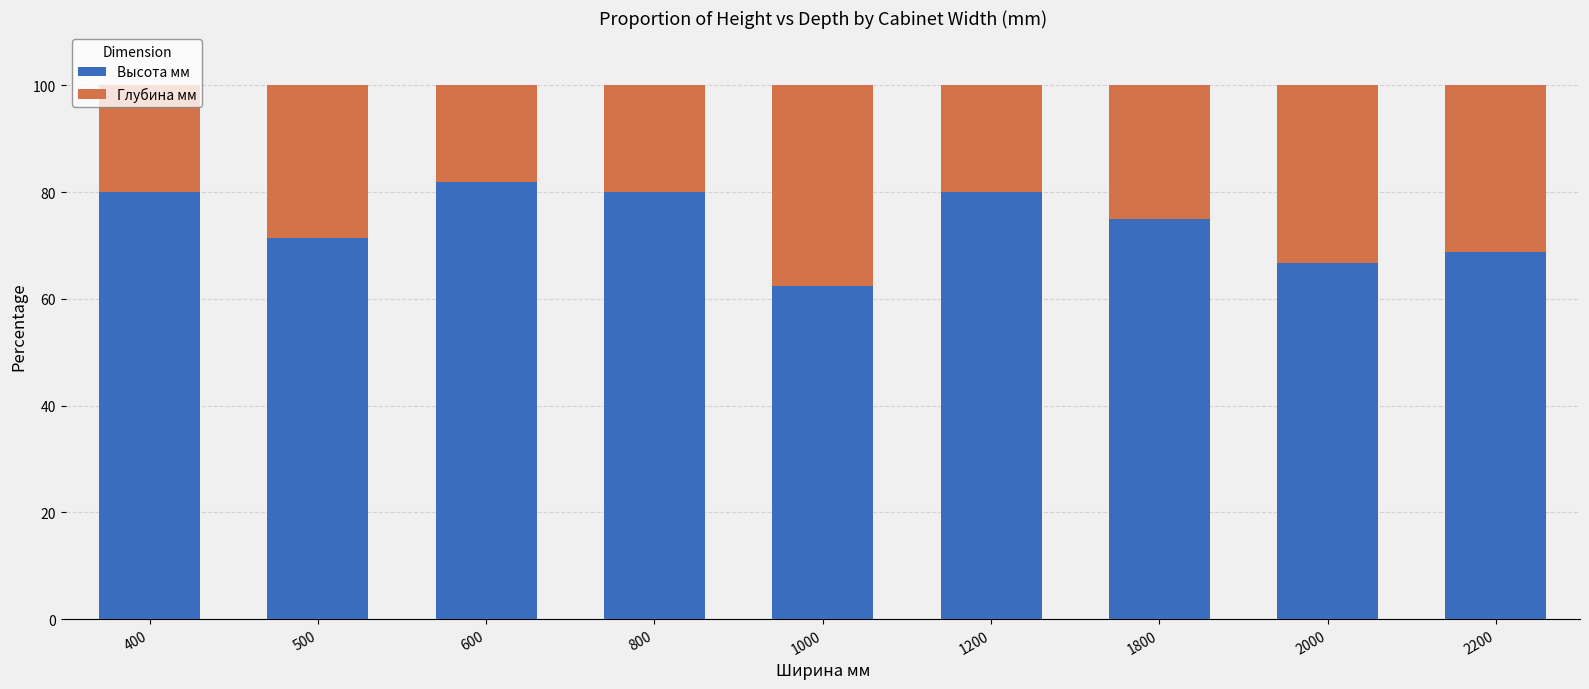

How many values in the Высота мм series are below 75?

4